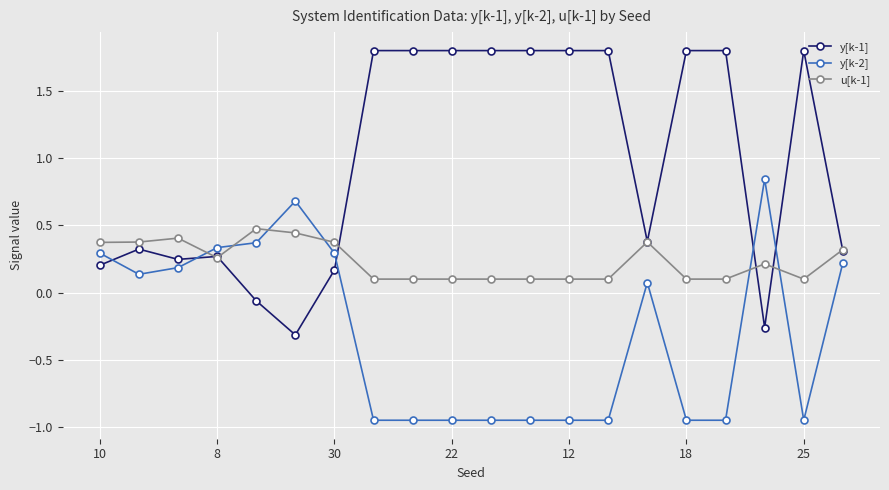

How many values in y[k-2] are above zero?

10